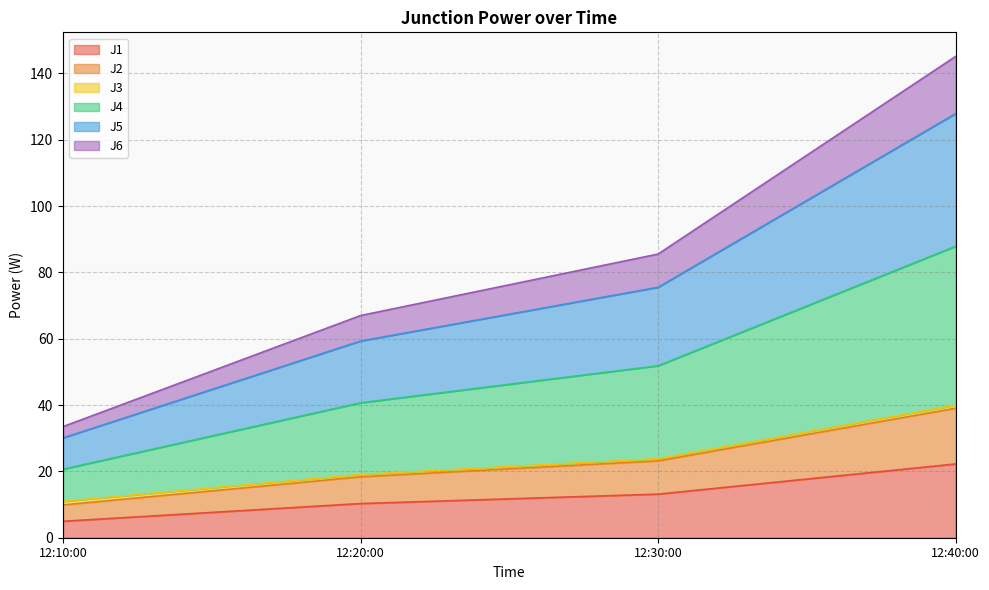

True or false: J2 and J4 cross at least once.

False